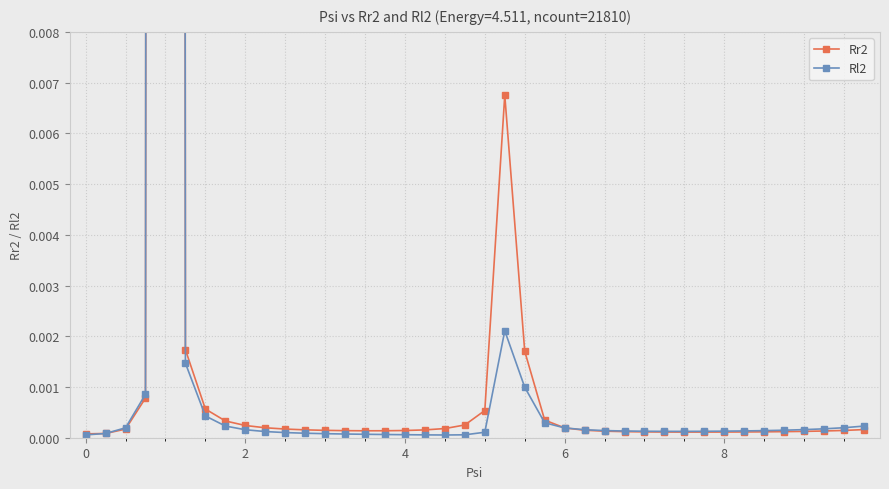

How many lines are shown in the chart?

2